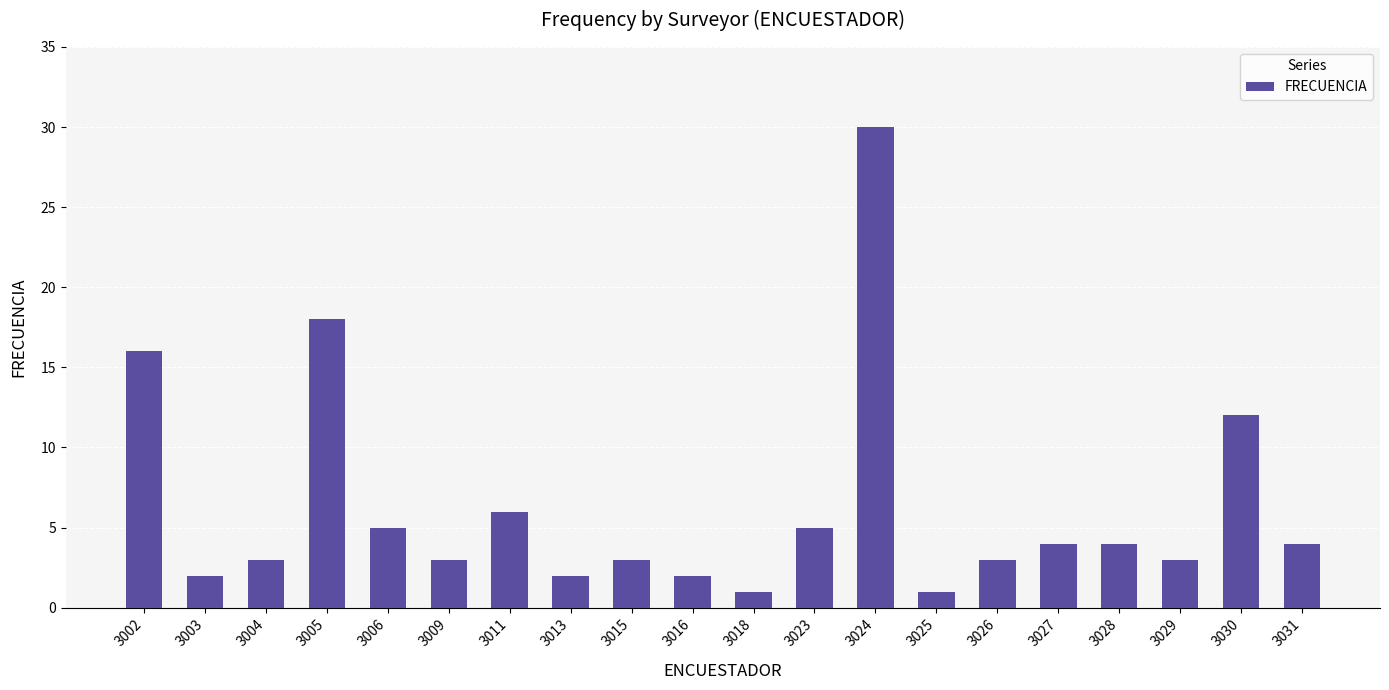

How many data points does each series have?

20